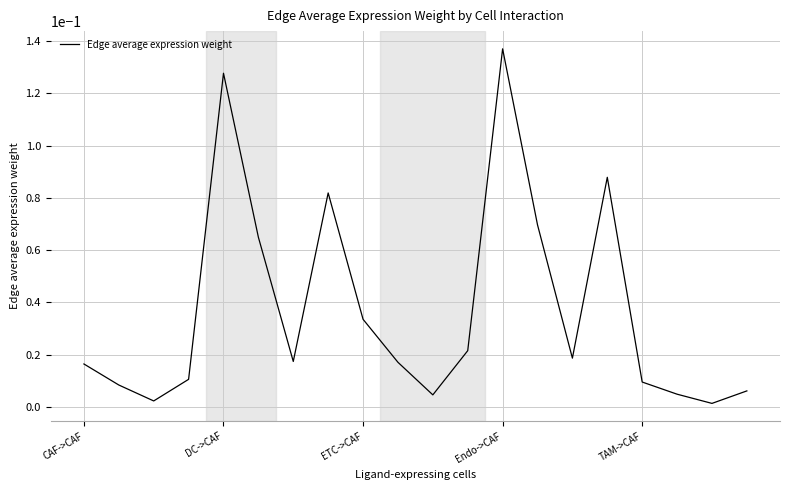

At which category does the chart reach its peak across all series?

Endo->CAF